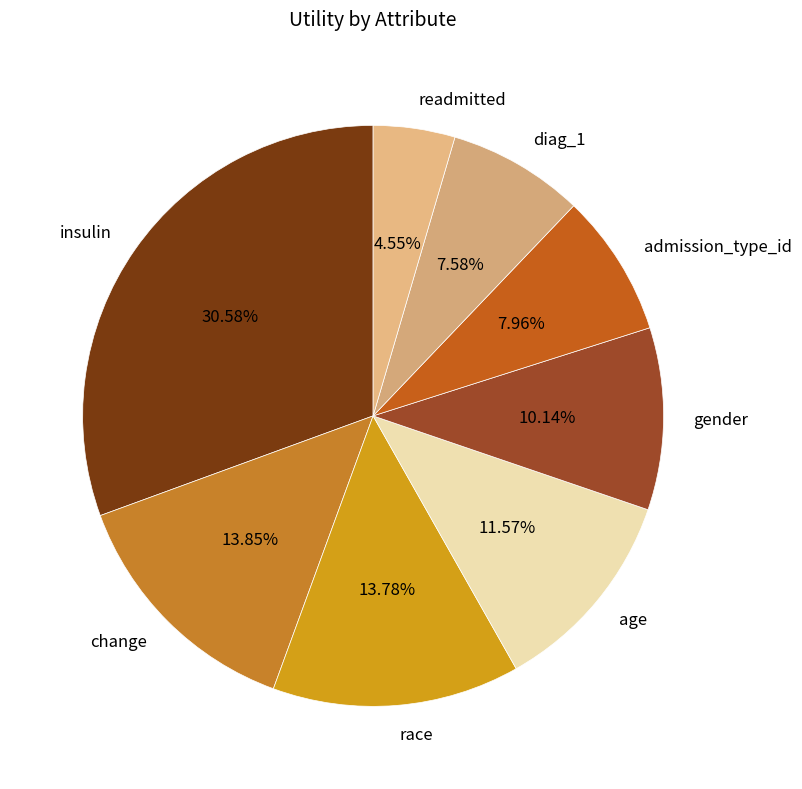

Is there a majority slice in this chart?

No